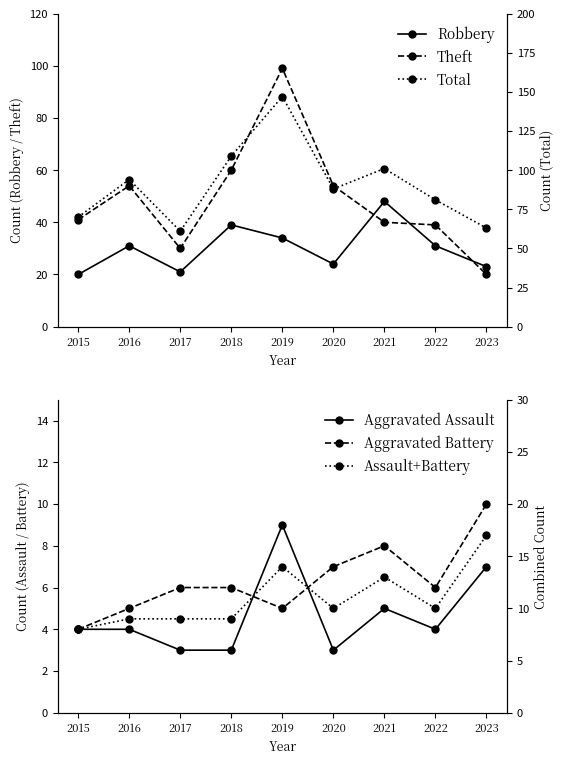

Which series changed the most between 2016 and 2018?

Total